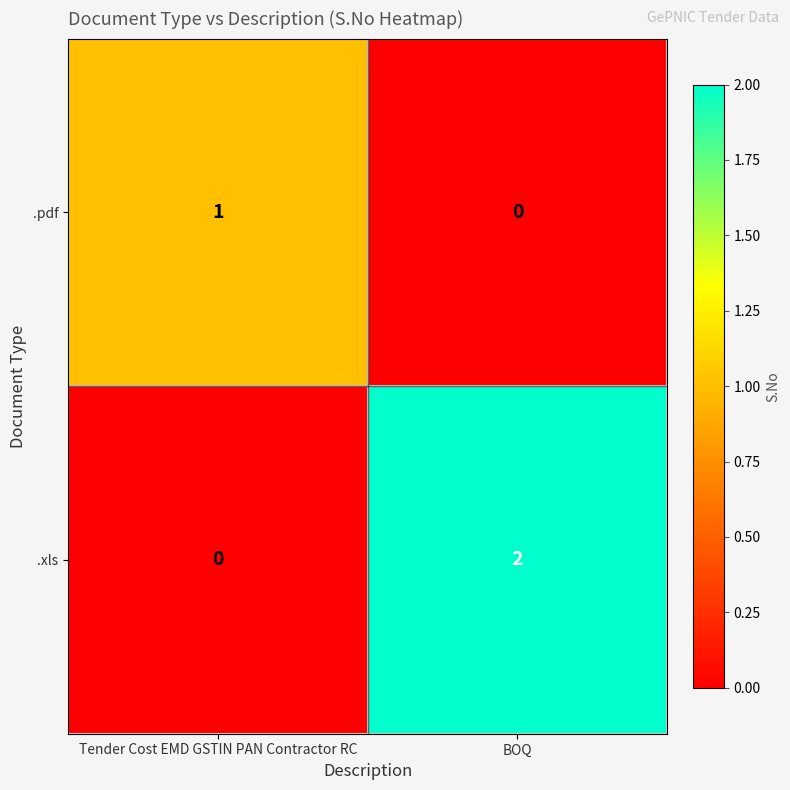

True or false: .xls has a value of 1 at Tender Cost EMD GSTIN PAN Contractor RC.

False